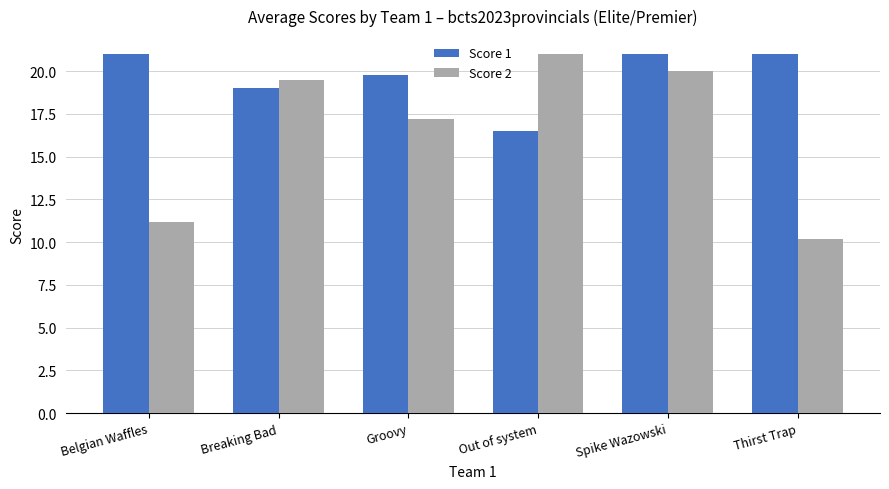

Reading left to right, transcribe all the data shown in this chart.

Score 1: Belgian Waffles=21.0	Breaking Bad=19.0	Groovy=19.8	Out of system=16.5	Spike Wazowski=21.0	Thirst Trap=21.0
Score 2: Belgian Waffles=11.2	Breaking Bad=19.5	Groovy=17.2	Out of system=21.0	Spike Wazowski=20.0	Thirst Trap=10.2